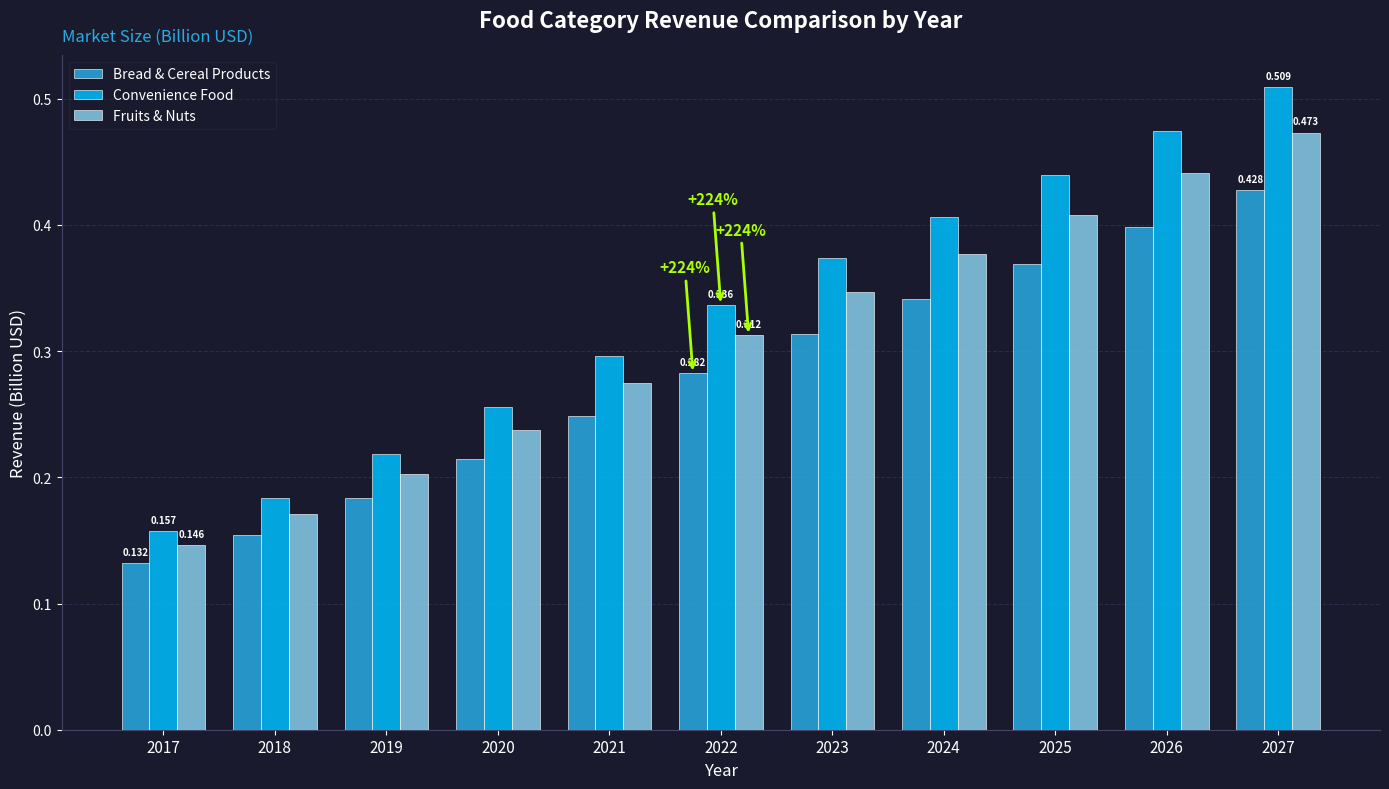

Which series has the largest total across all categories?

Convenience Food